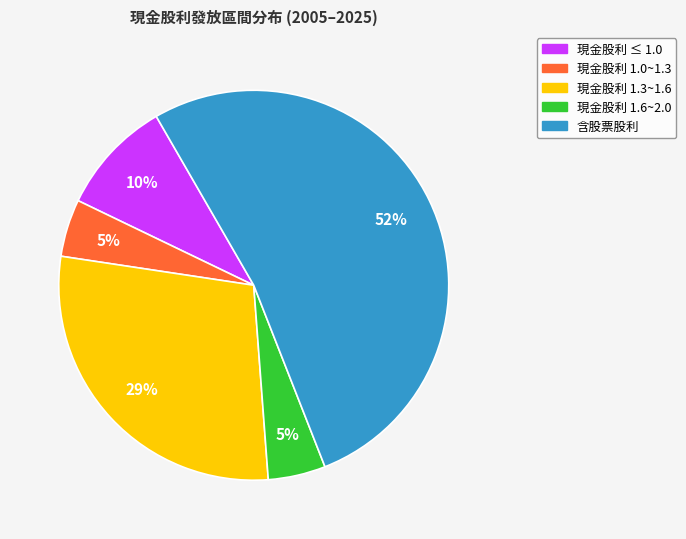

How many segments does this pie chart have?

5